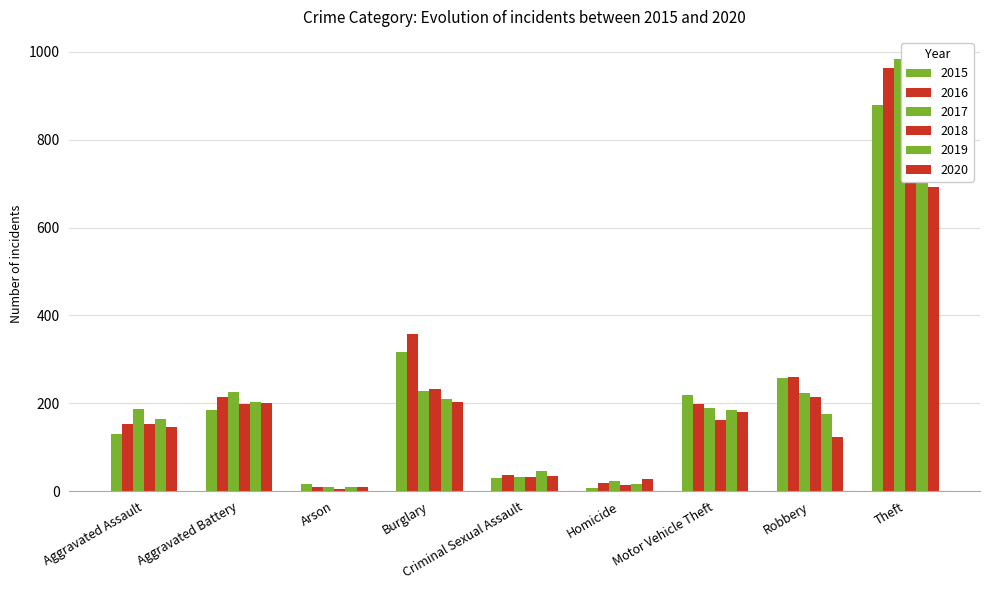

What are all the series names shown in the legend?

2015, 2016, 2017, 2018, 2019, 2020